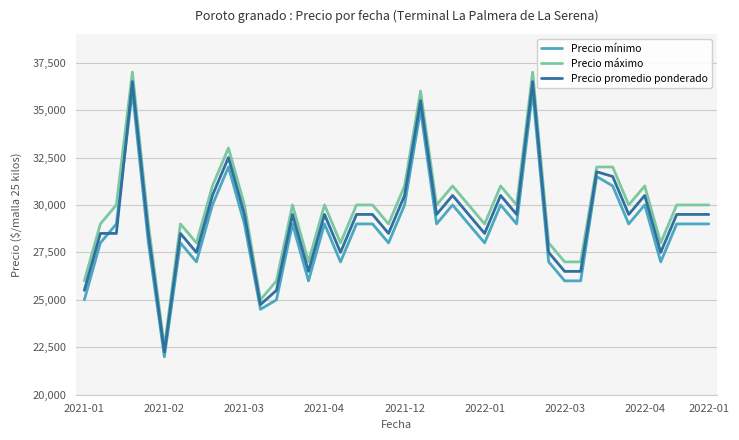

How many values in the Precio promedio ponderado series are below 29500?

17